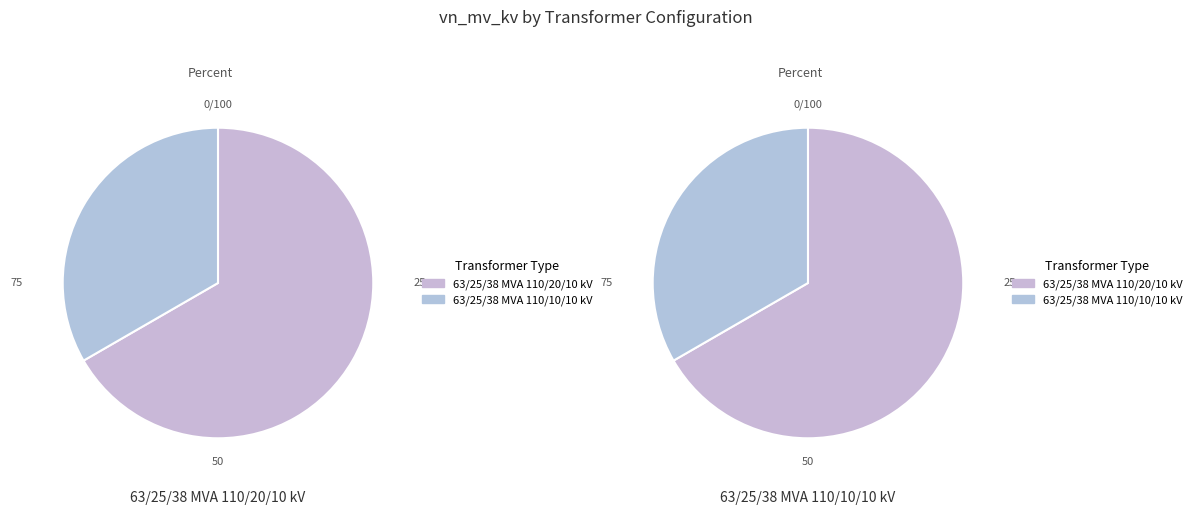

To the nearest percent, what is the difference between the largest and smallest slice percentages?

33%